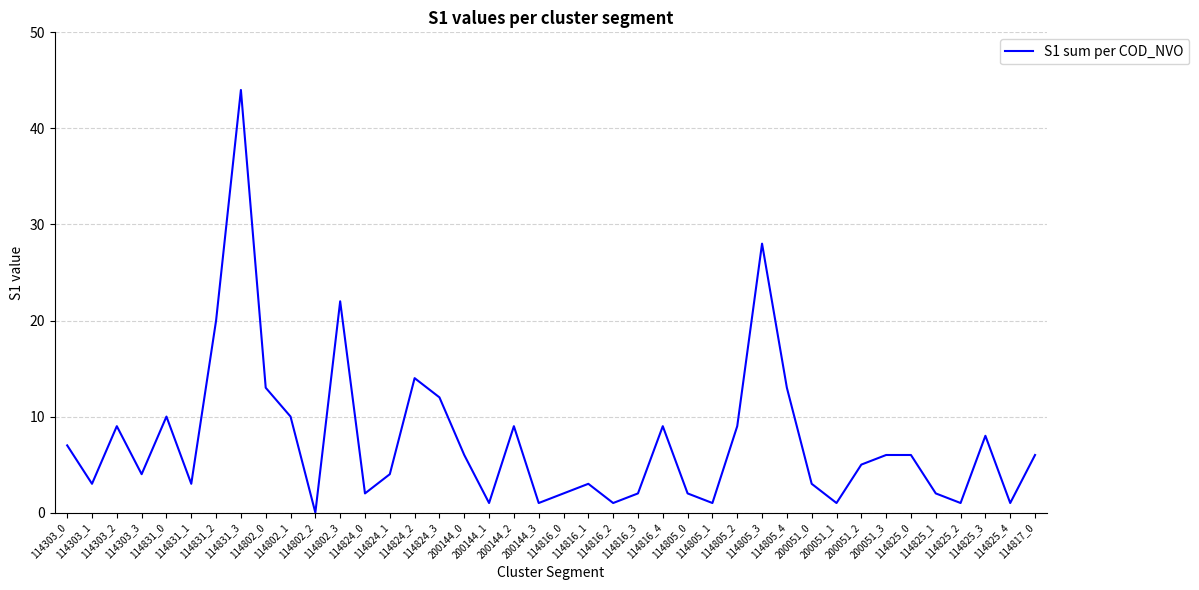

What is the greatest value displayed?

44